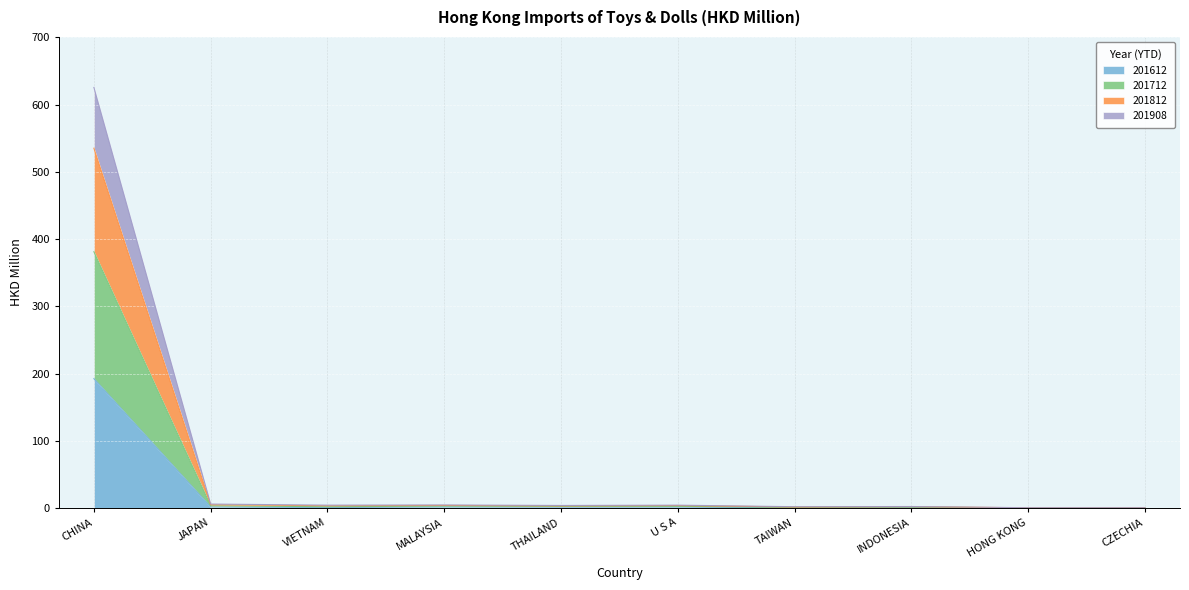

Where is the first local minimum for 201908?

VIETNAM